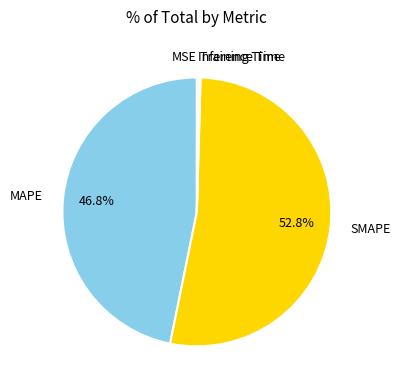

Does any single category account for the majority?

Yes